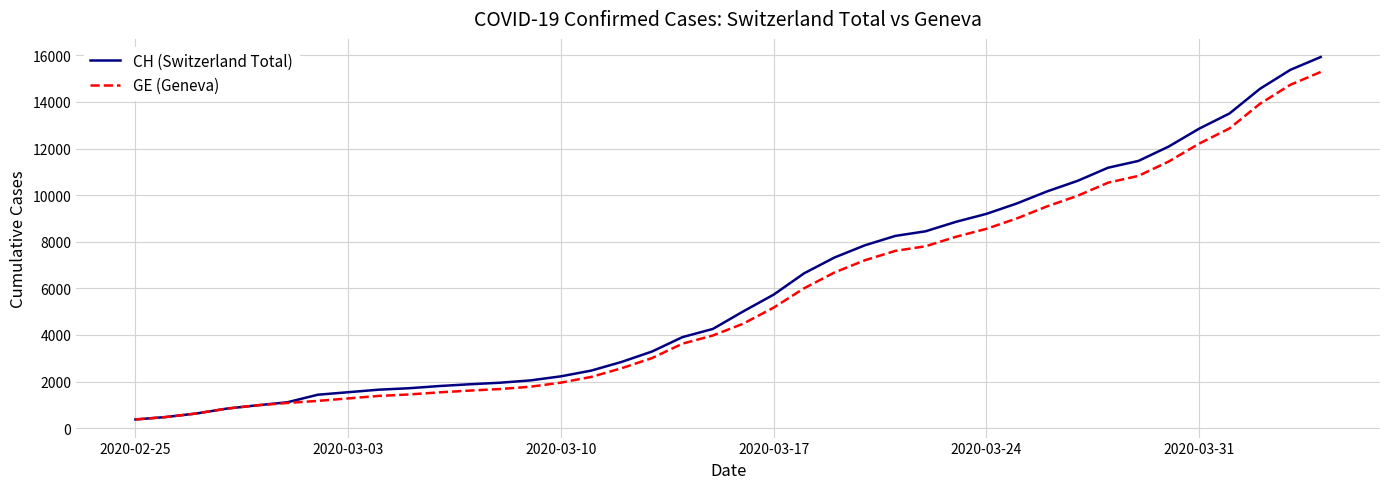

Which series has the largest range (max minus min)?

CH (Switzerland Total)